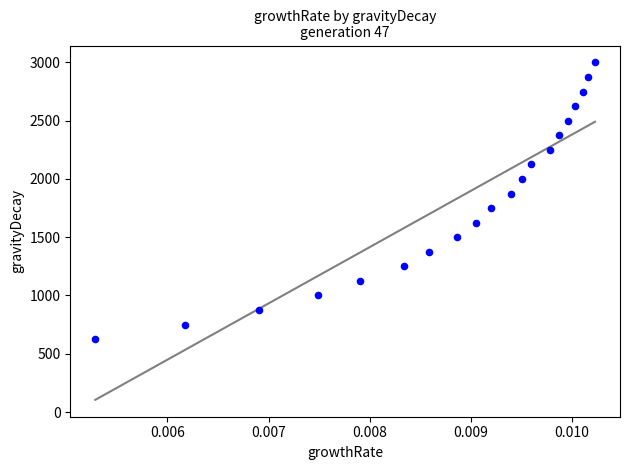

What is the range of Y values (max minus min)?

2375.1